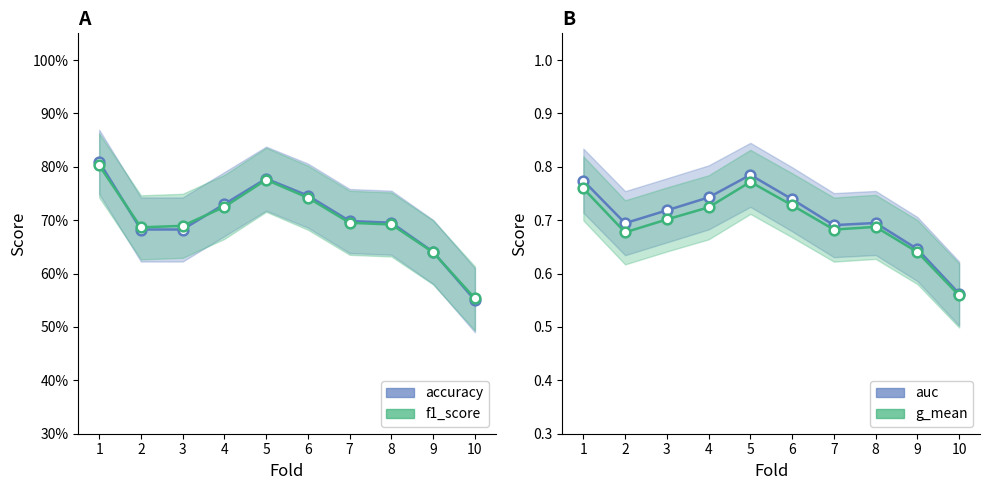

Between which two adjacent categories do auc and f1_score first intersect?

1 and 2